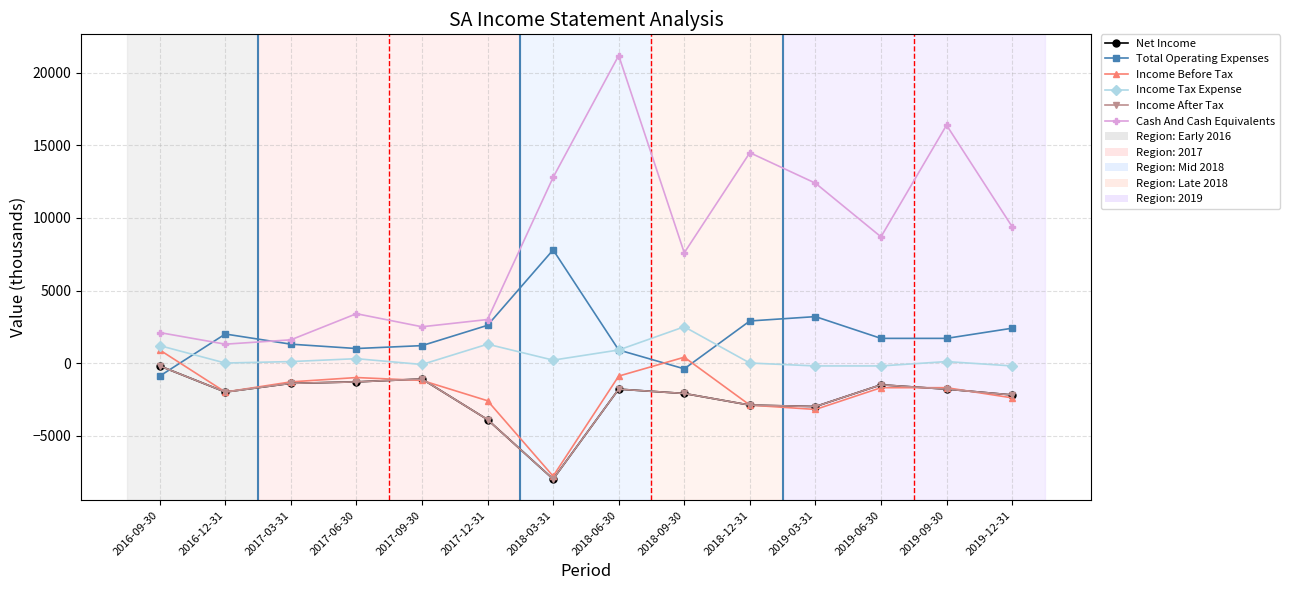

What is the minimum value shown in the chart?

-8000